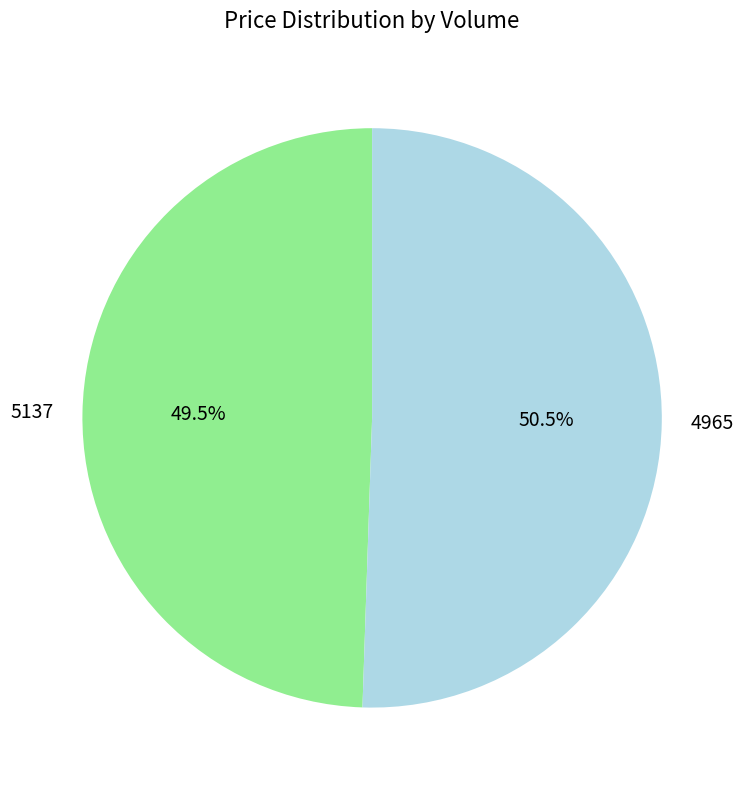

Which slice is the smallest?

5137